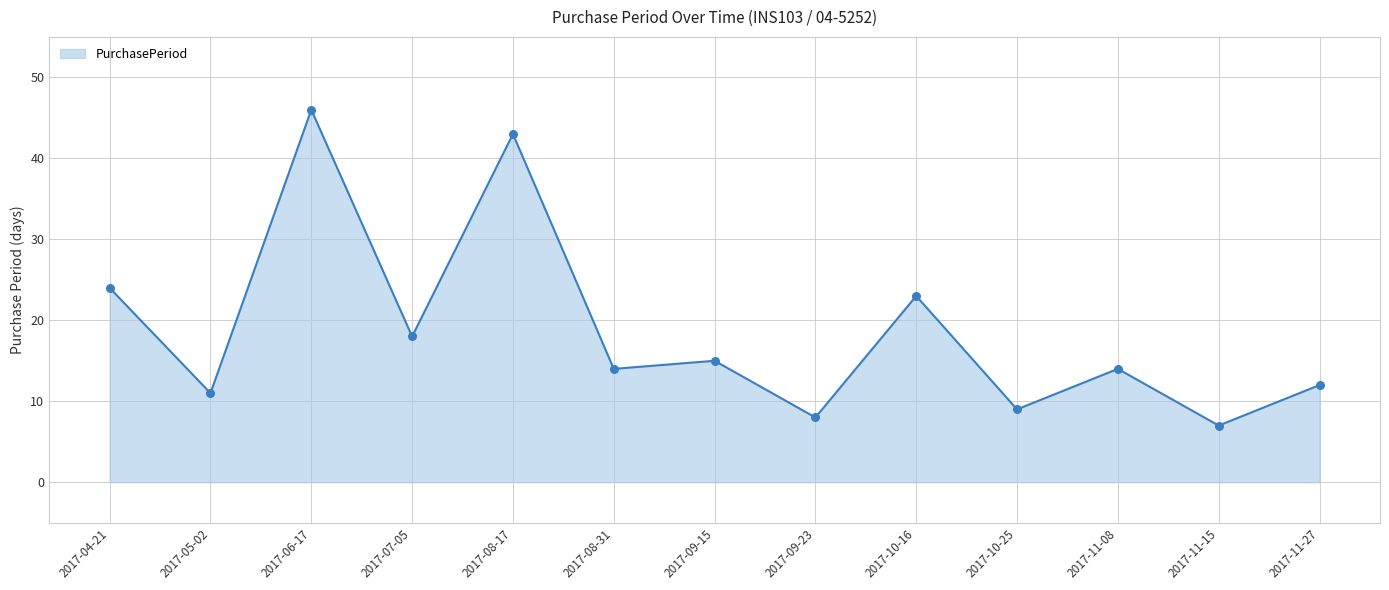

What is the ratio of the value at 2017-09-23 to the value at 2017-11-08?

0.6